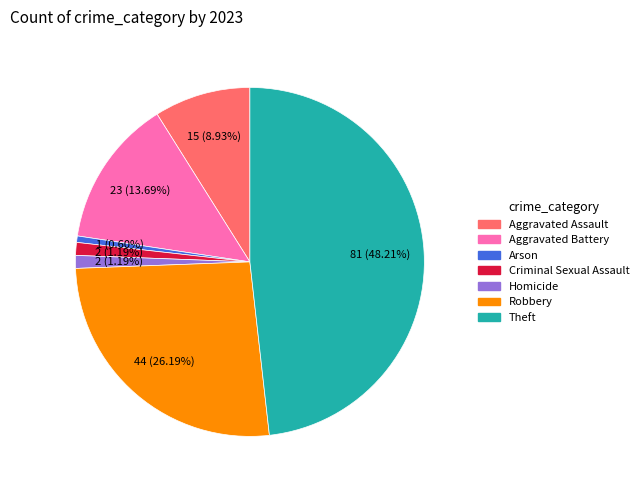

Is there any slice that represents more than half of the pie?

No